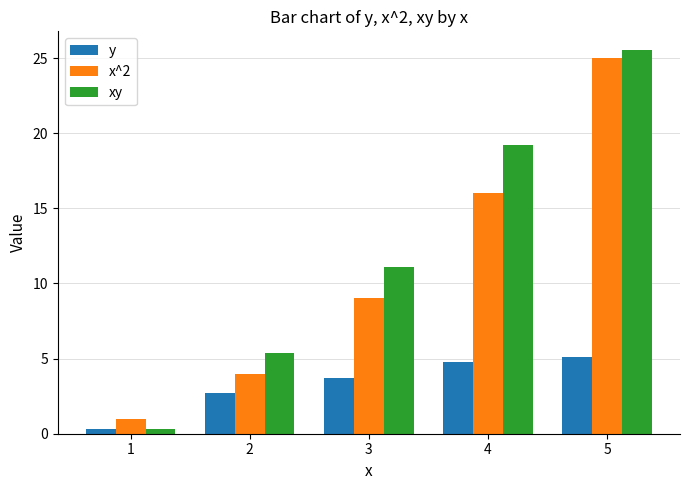

Is the value of xy at 1 greater than the value of x^2 at 1?

No